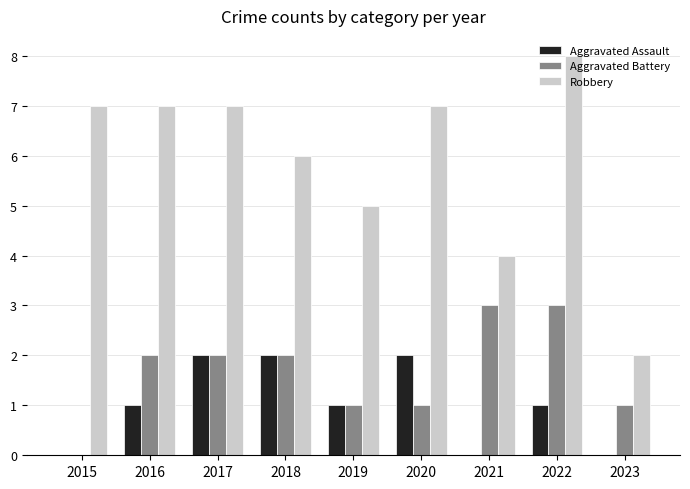

Reading left to right, what are all the values shown in this chart?

Aggravated Assault: 2015=0	2016=1	2017=2	2018=2	2019=1	2020=2	2021=0	2022=1	2023=0
Aggravated Battery: 2015=0	2016=2	2017=2	2018=2	2019=1	2020=1	2021=3	2022=3	2023=1
Robbery: 2015=7	2016=7	2017=7	2018=6	2019=5	2020=7	2021=4	2022=8	2023=2